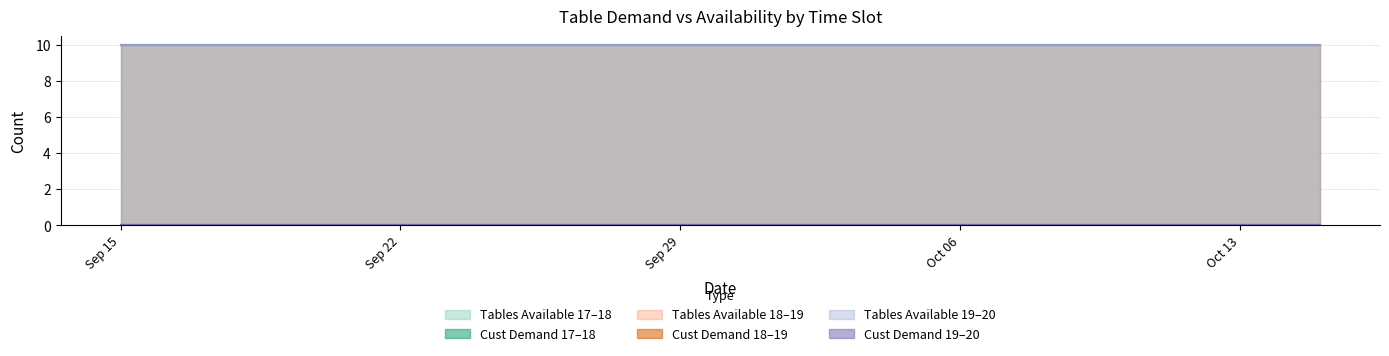

What are all the series names shown in the legend?

total_cust_demand_for_tables_17_18, number_of_tables_available_17_18, total_cust_demand_for_tables_18_19, number_of_tables_available_18_19, total_cust_demand_for_tables_19_20, number_of_tables_available_19_20